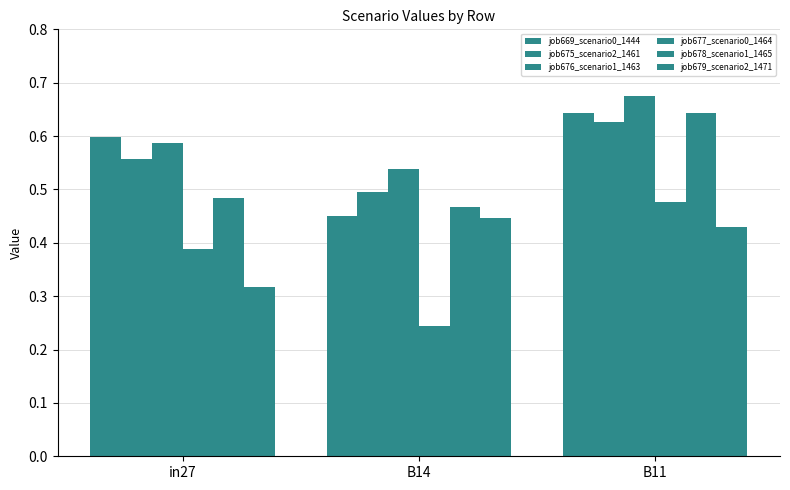

How many bars are there in total?

18